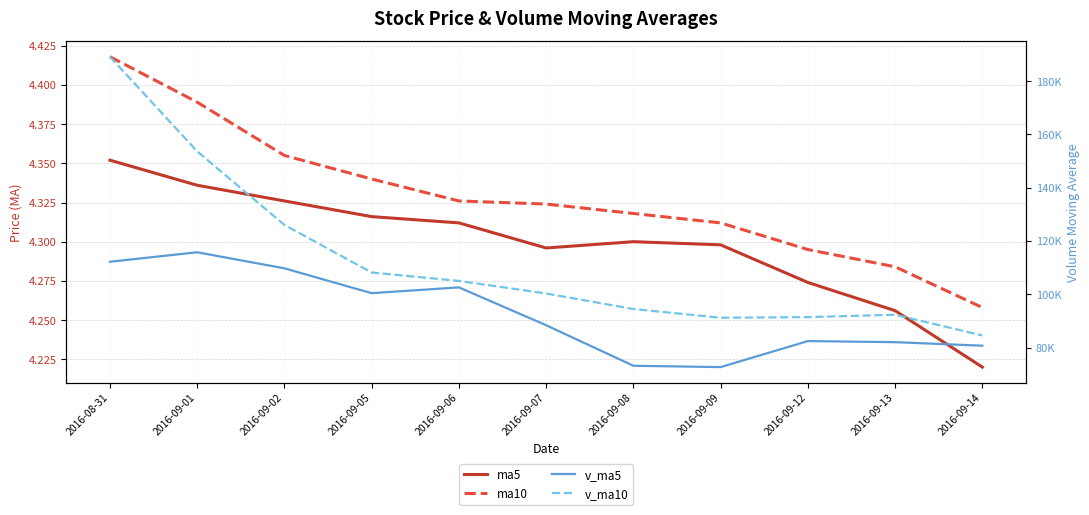

What is the total value across all series at 2016-09-05?

208550.6